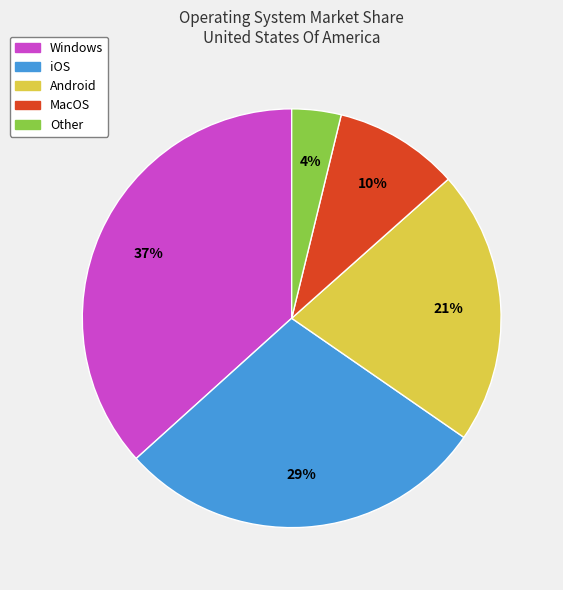

Rank the categories by value from highest to lowest.

Windows, iOS, Android, MacOS, Other